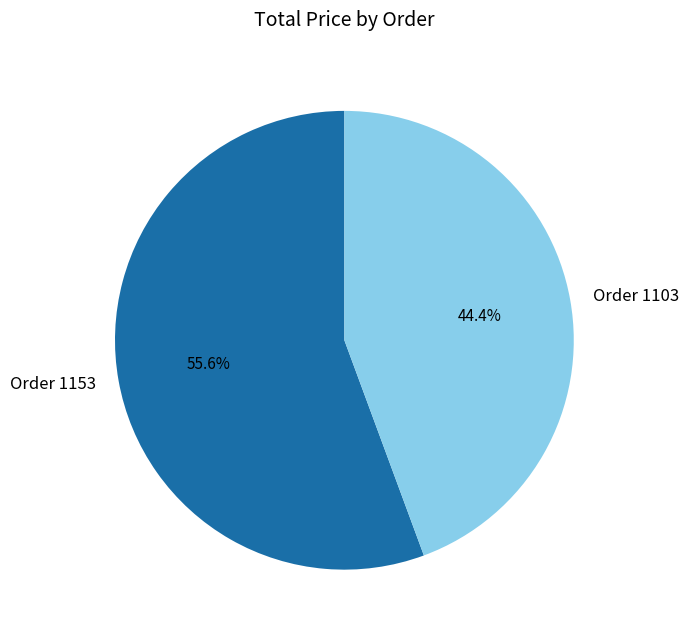

Which category has the biggest portion of the pie?

Order 1153